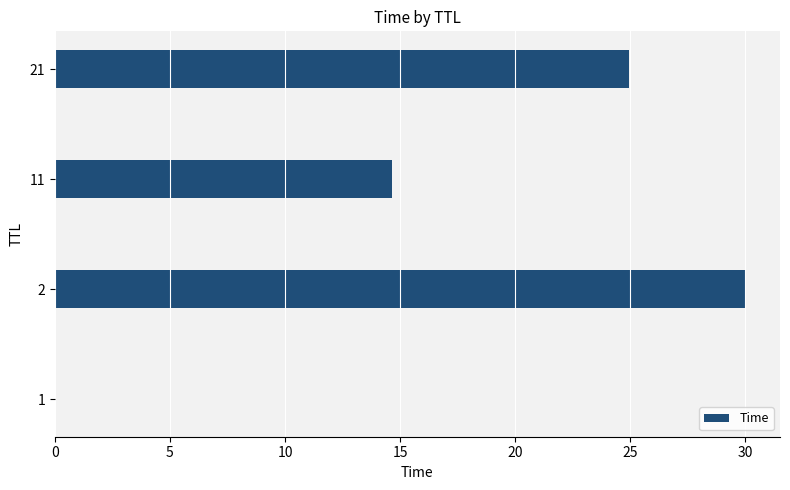

What is the sum of all values?

69.6